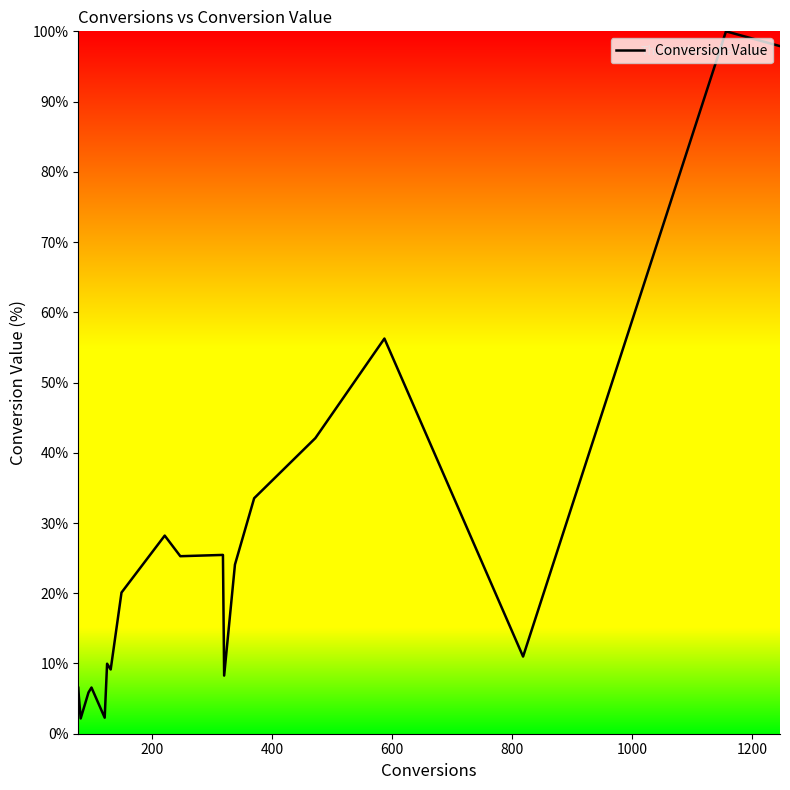

What is the greatest value displayed?

100.0